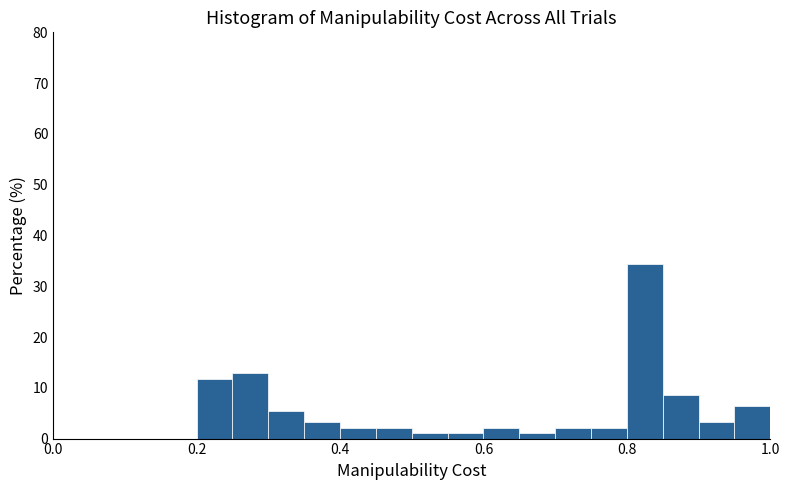

Around what value on the x-axis is the tallest bar? Give the approximate position of its centre, as read against the axis.

0.82